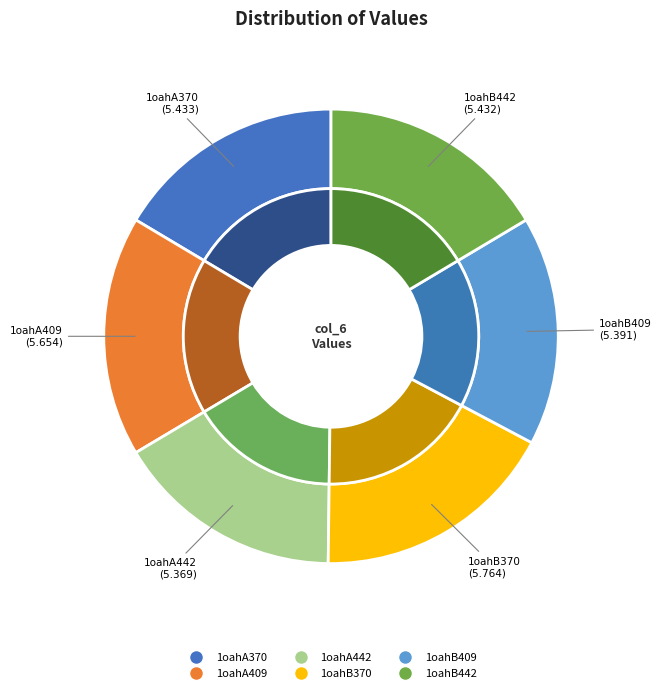

How many slices are in this pie chart?

6